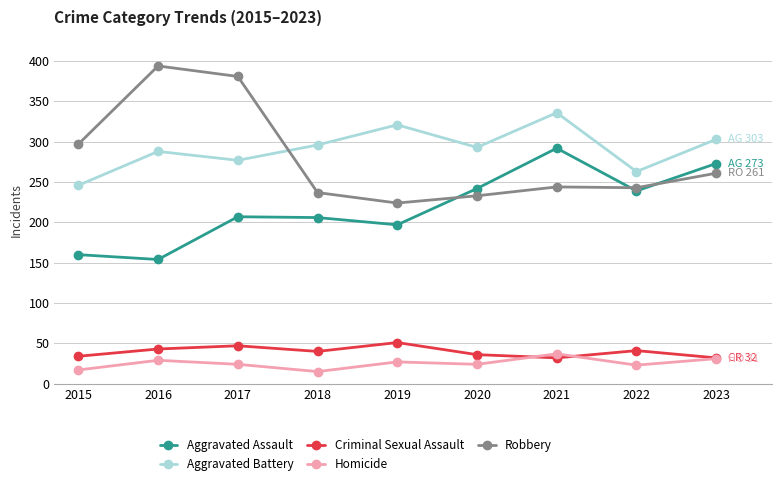

Count the number of data series in this chart.

5